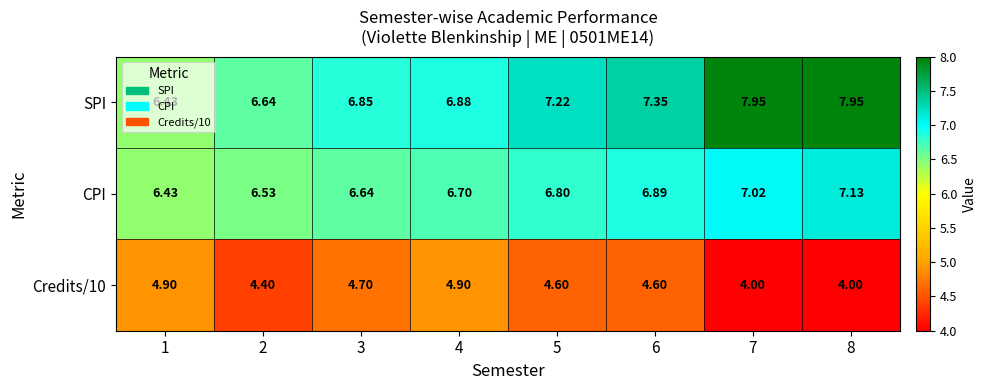

What is the total value across all series at 3?

18.2